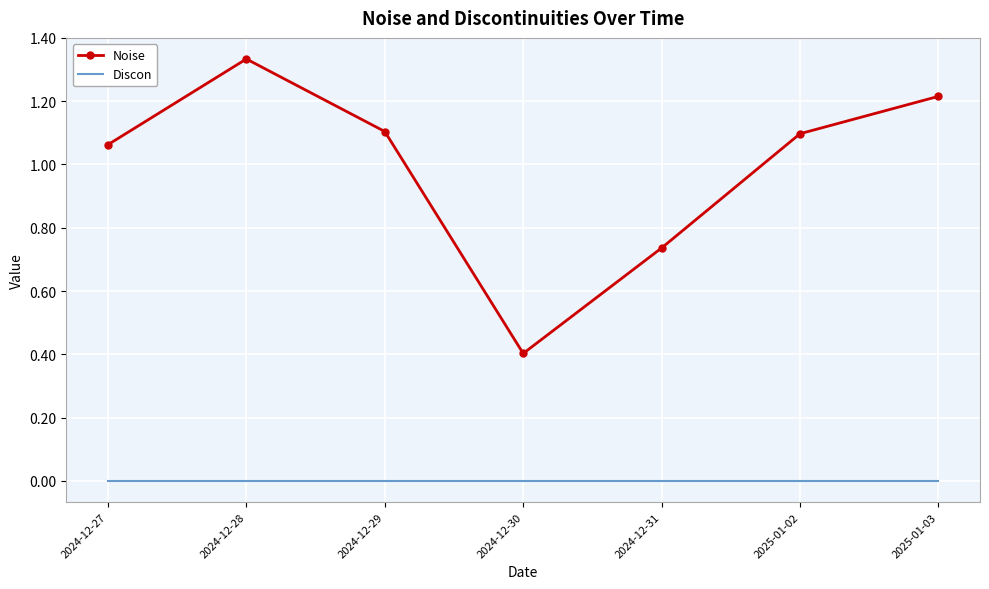

What is the average value of the Noise series?

1.0